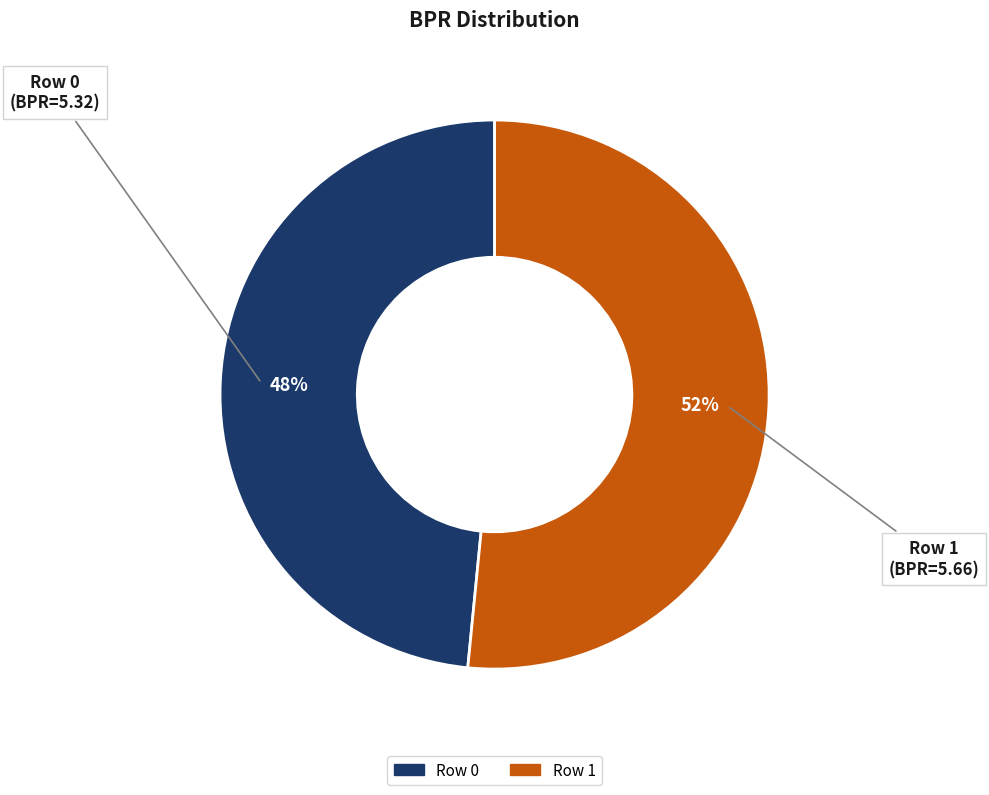

Does Row 1 represent more than half of the total?

Yes